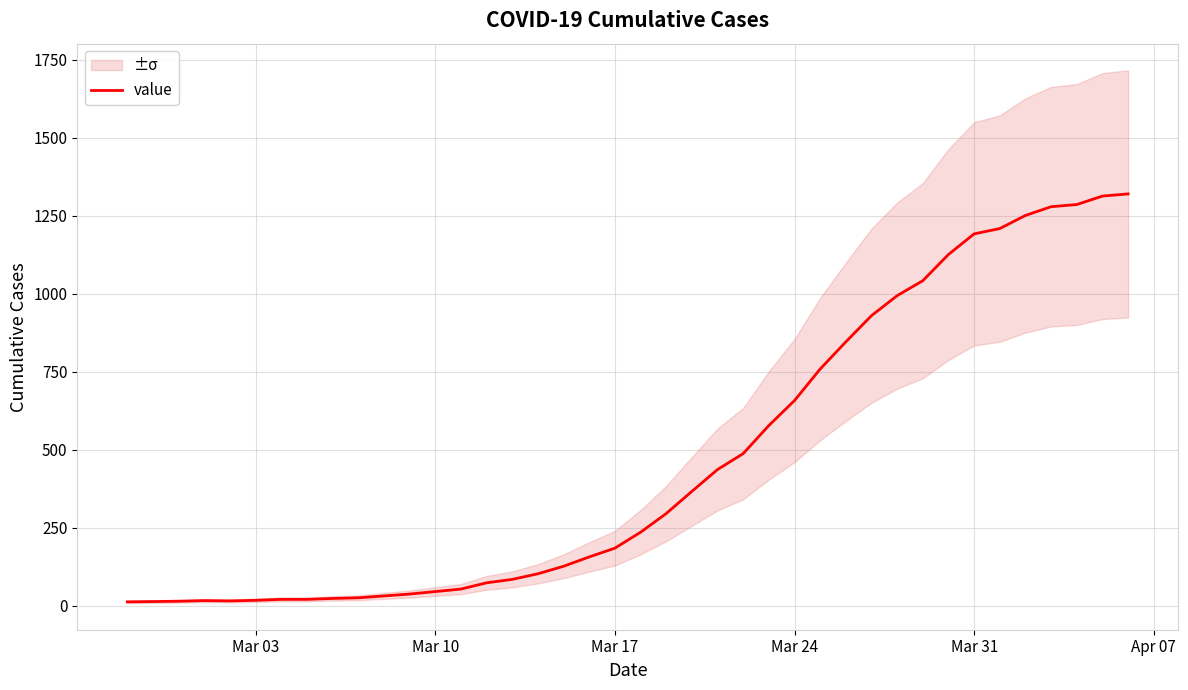

True or false: the data shows 248 at 22.

False